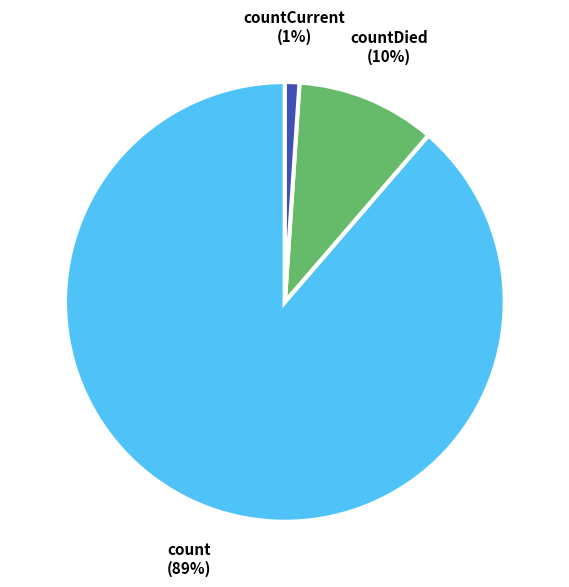

Rank the categories by value from lowest to highest.

countCurrent, countDied, count